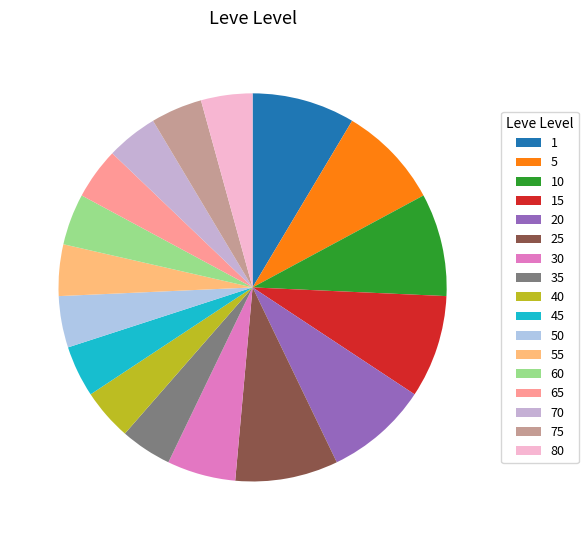

How many segments does this pie chart have?

17